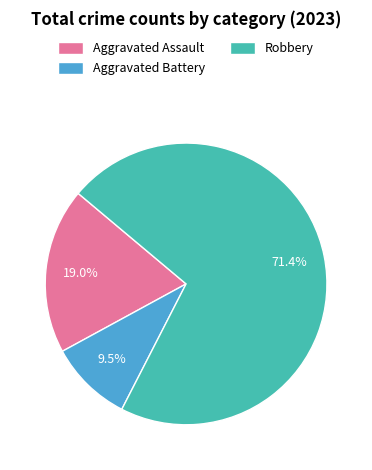

Is Aggravated Battery the majority of the pie?

No